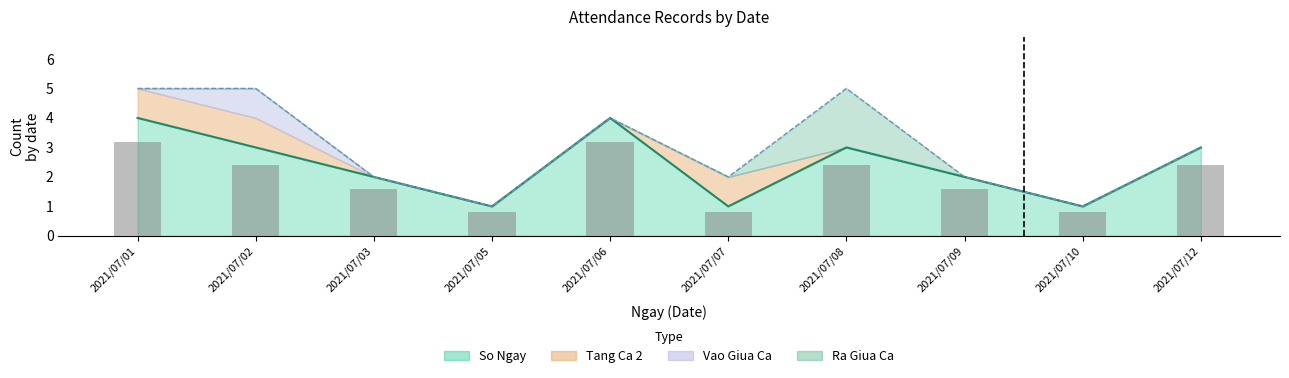

How many distinct data groups are displayed?

4